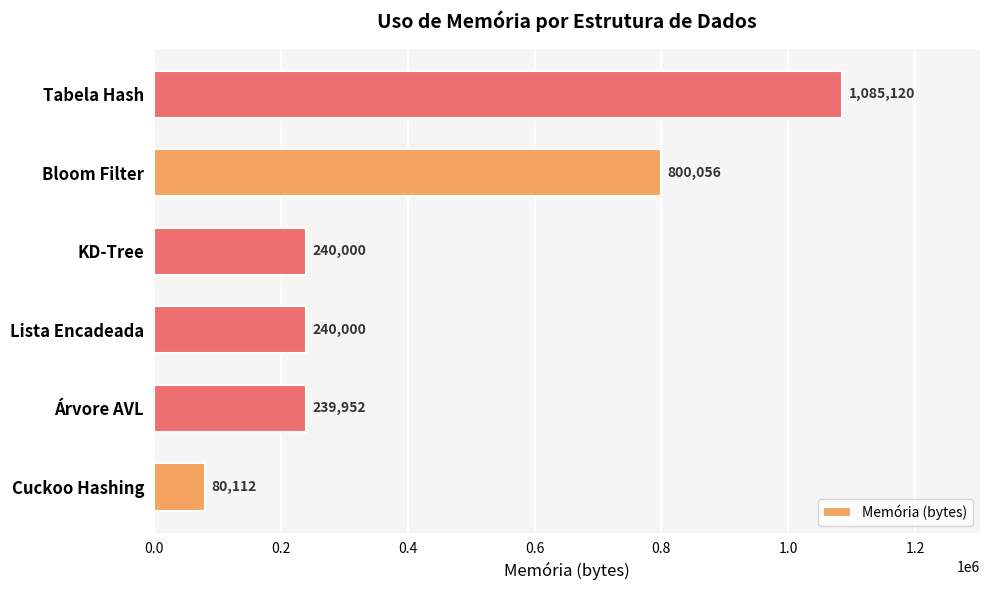

Between Árvore AVL and KD-Tree, which is larger?

KD-Tree